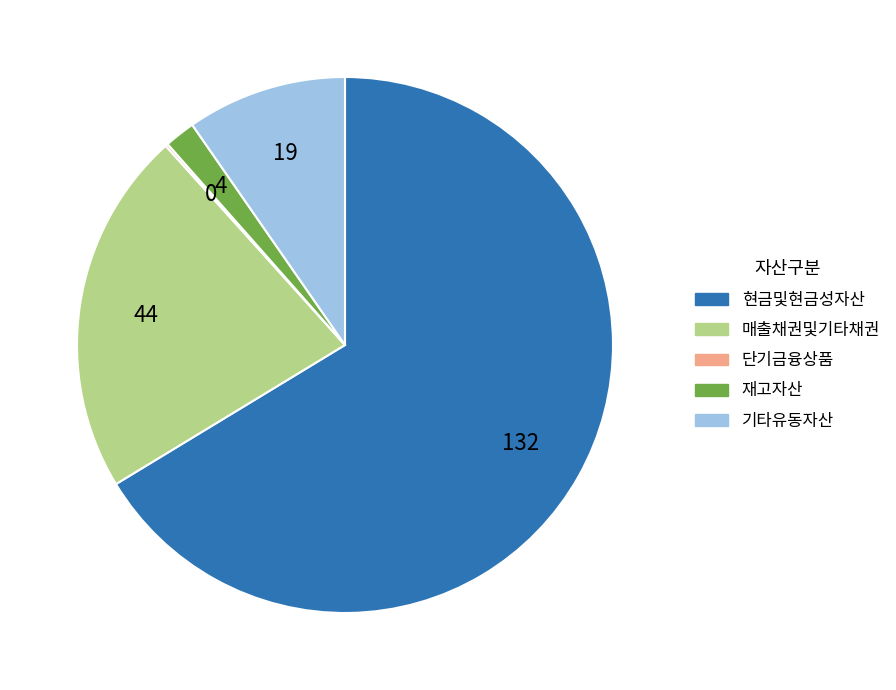

Which category has the biggest portion of the pie?

현금및현금성자산